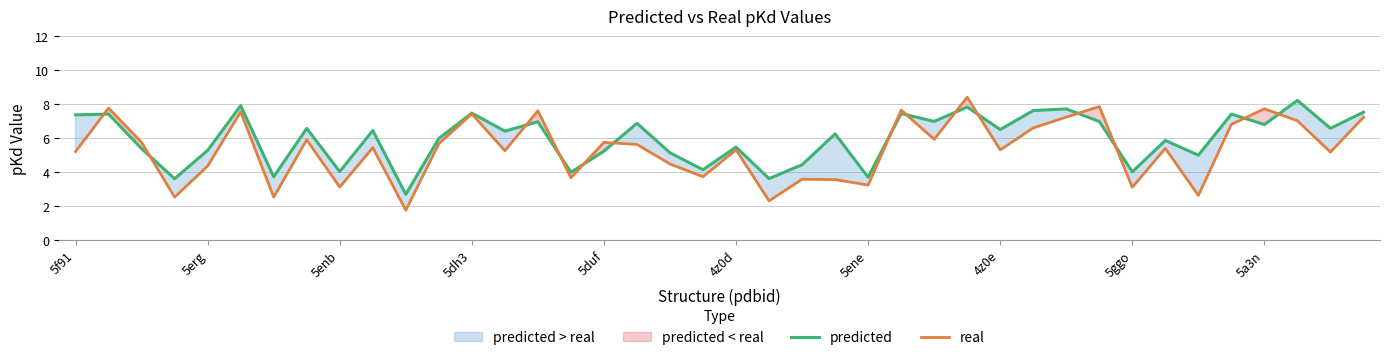

How many values in the predicted series exceed 6?

22